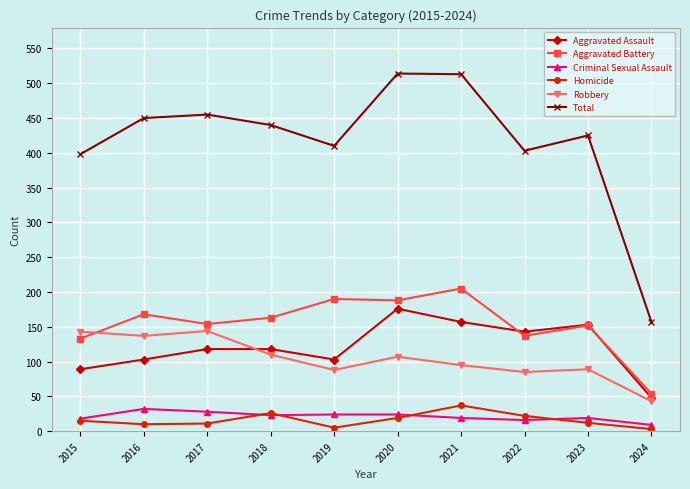

Read the Aggravated Assault value at 2015.

89